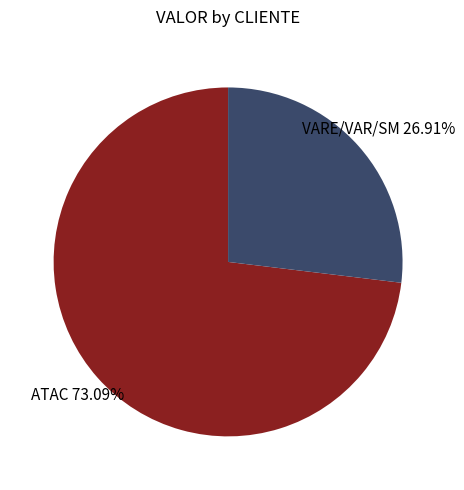

Is there a majority slice in this chart?

Yes